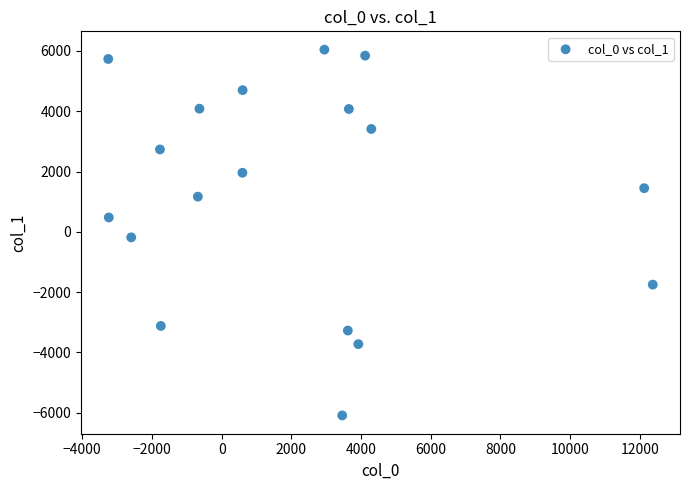

What is the range of X values (max minus min)?

15624.8